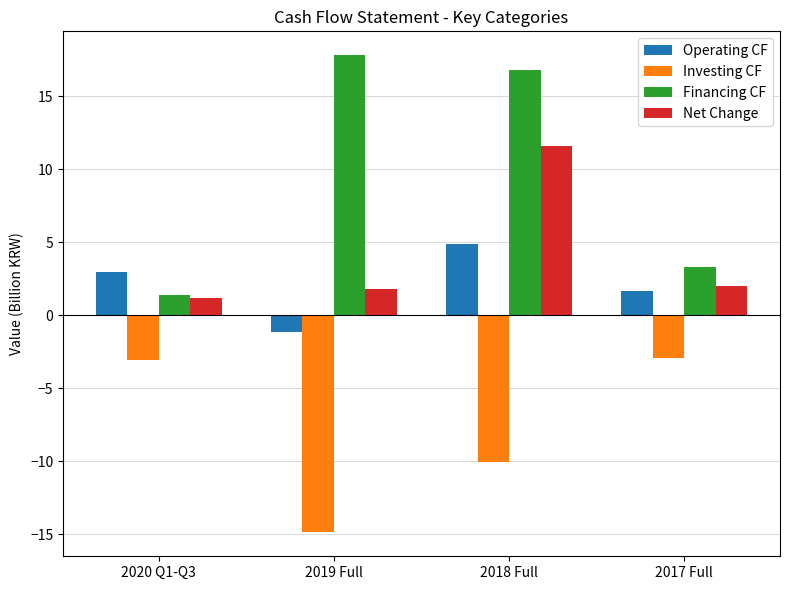

Reading left to right, transcribe all the data shown in this chart.

Operating CF: 2020 Q1-Q3=3.0	2019 Full=-1.1	2018 Full=4.9	2017 Full=1.7
Investing CF: 2020 Q1-Q3=-3.0	2019 Full=-14.9	2018 Full=-10.0	2017 Full=-3.0
Financing CF: 2020 Q1-Q3=1.4	2019 Full=17.8	2018 Full=16.8	2017 Full=3.3
Net Change: 2020 Q1-Q3=1.2	2019 Full=1.8	2018 Full=11.6	2017 Full=2.0